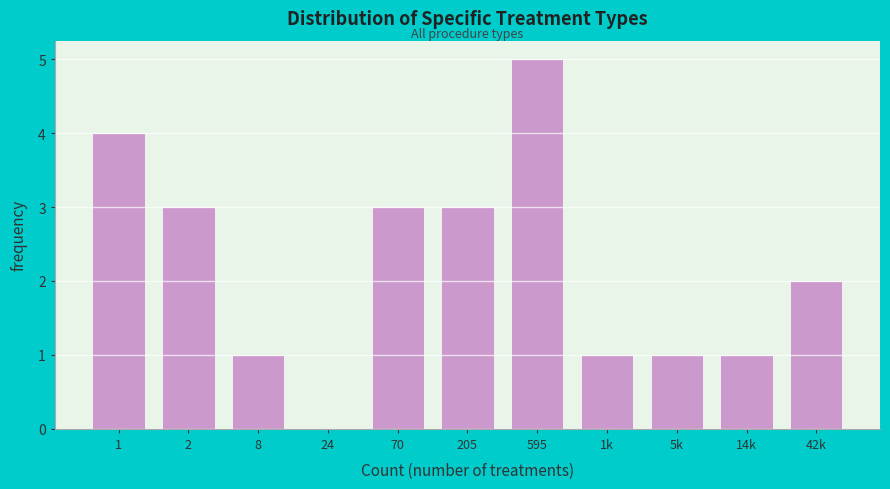

Reading left to right, transcribe all the data shown in this chart.

1=4	2=3	8=1	24=0	70=3	205=3	595=5	1k=1	5k=1	14k=1	42k=2